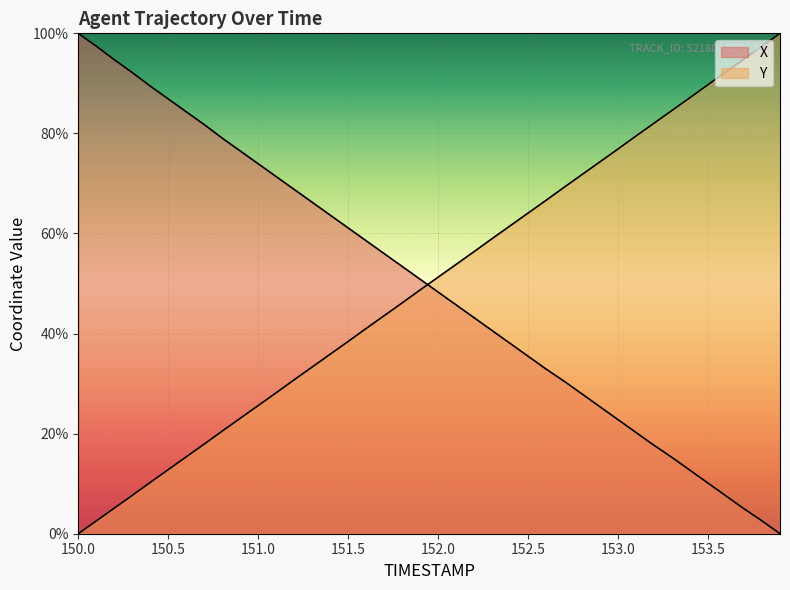

What is the difference between the maximum and minimum values in the Y series?

1.0